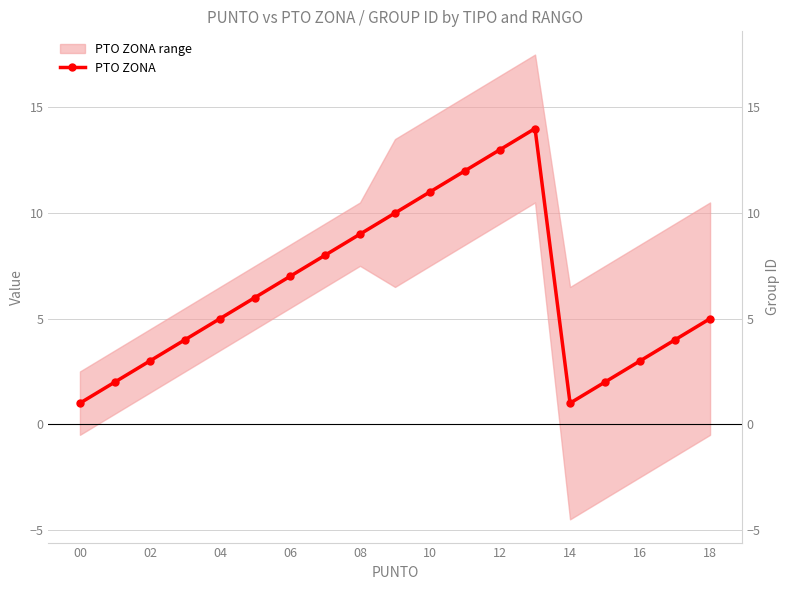

True or false: the data shows 1 at 15.

False